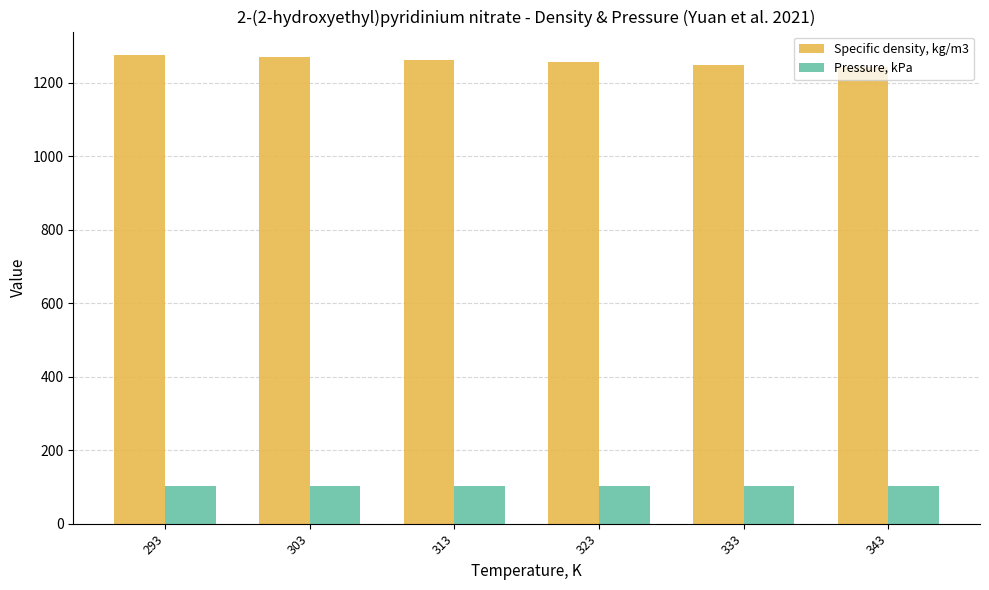

Where does the Specific density, kg/m3 series first go above 1262?

293